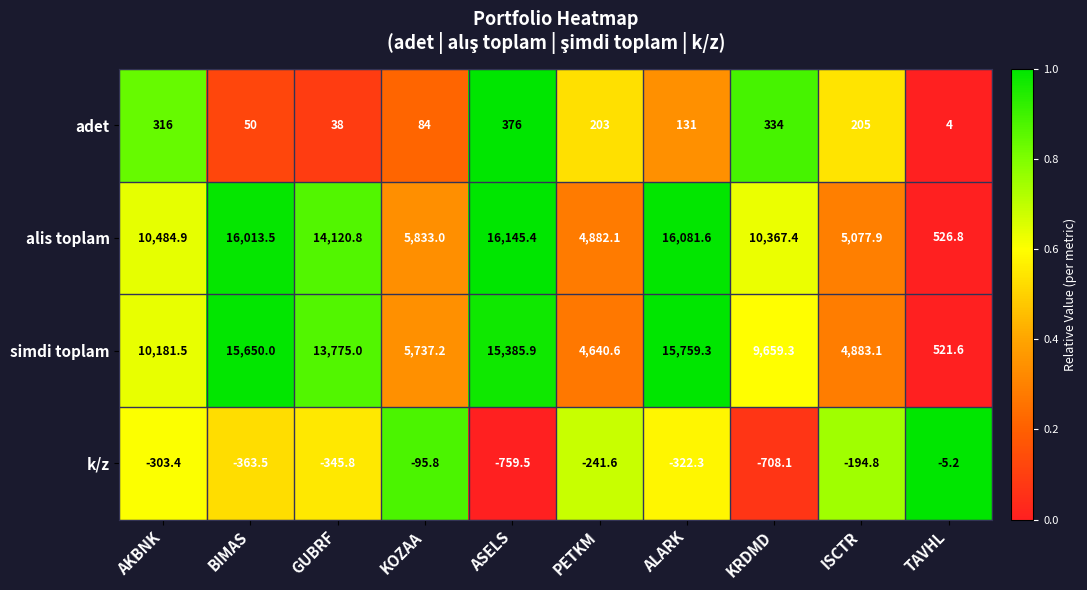

Which series has the largest range (max minus min)?

alis toplam